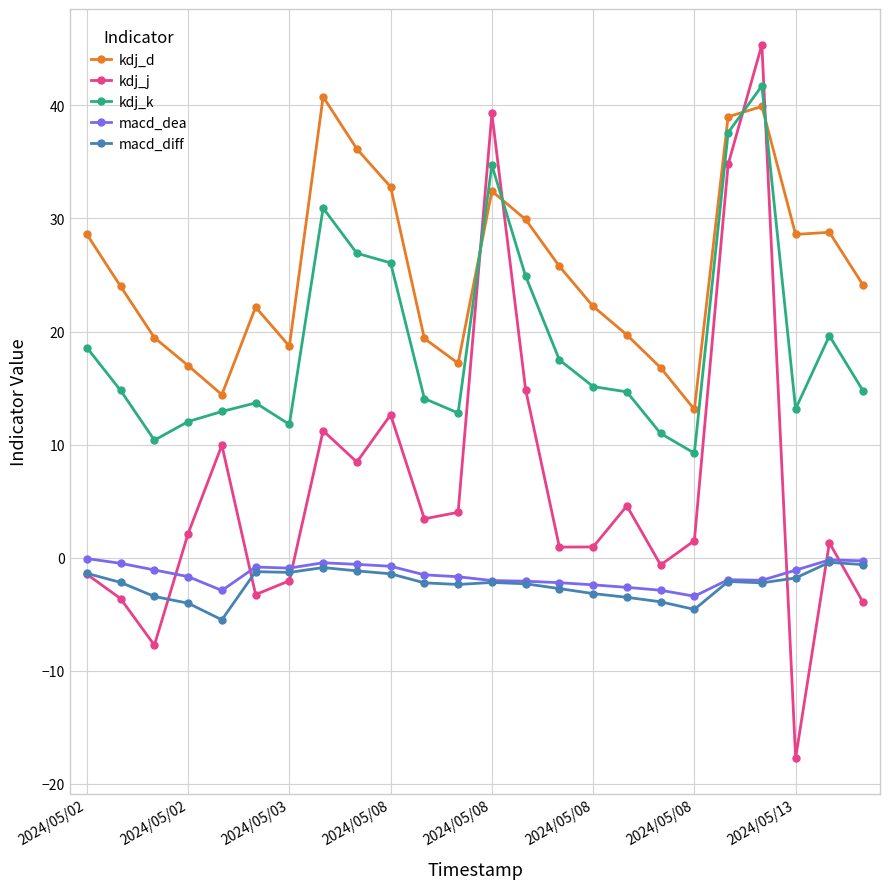

Which series has the largest total across all categories?

kdj_d